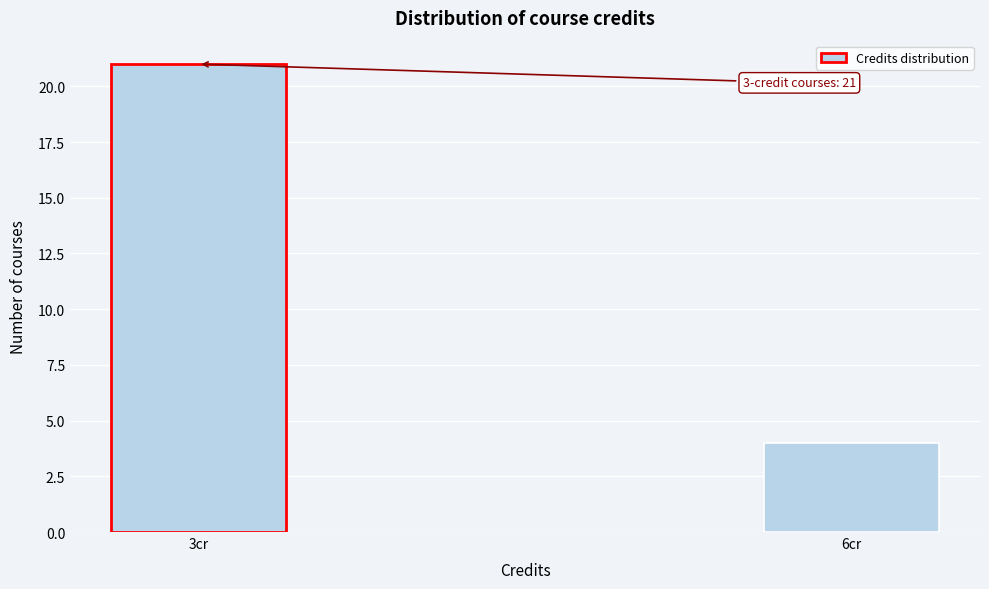

Reading left to right, what are all the values shown in this chart?

3cr=21	6cr=4